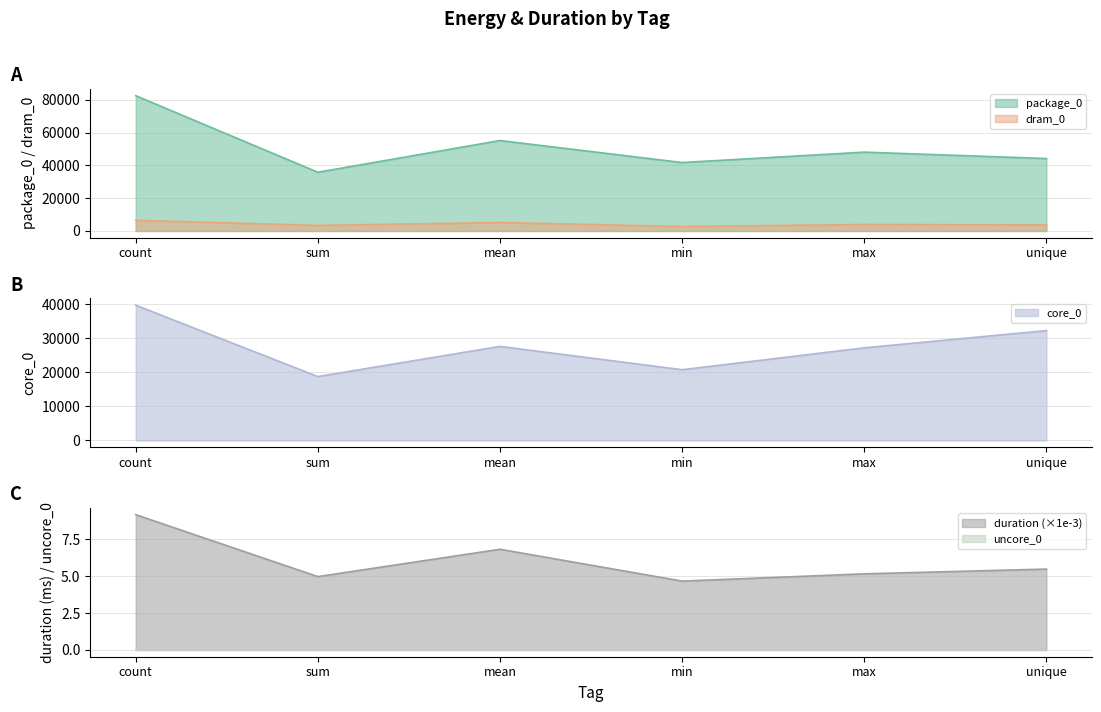

True or false: package_0 and duration intersect in this chart.

False